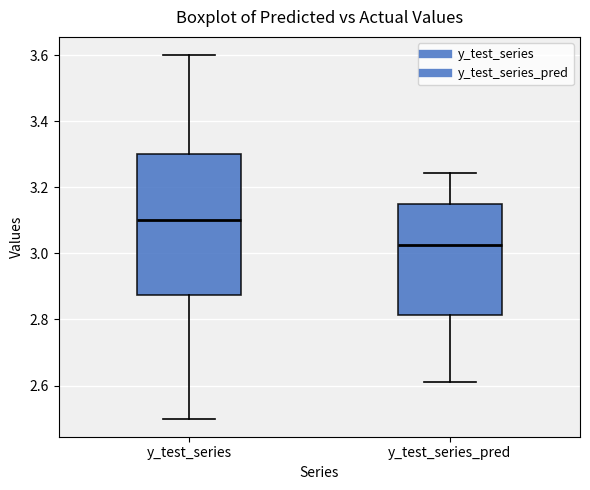

Where does the median line of the box for y_test_series_pred sit on the y-axis? The values are not printed on the chart, so give them approximately, as read against the axis.

3.02